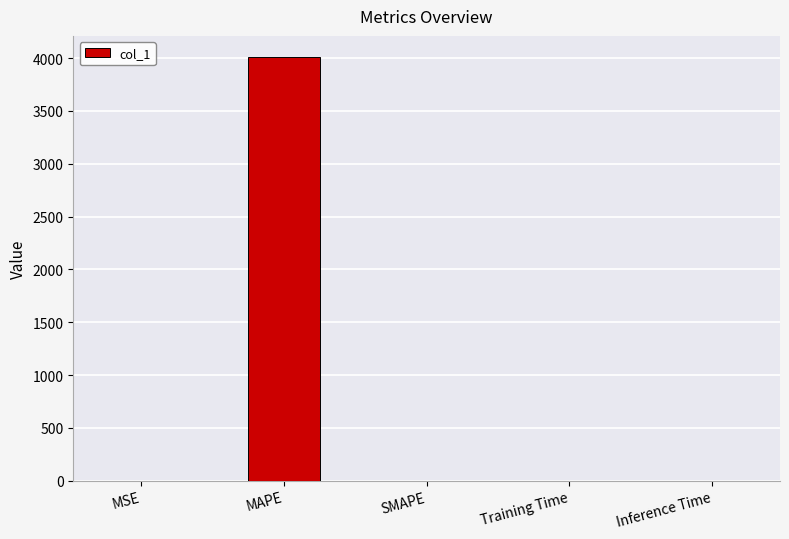

What is the sum of all values?

4010.7